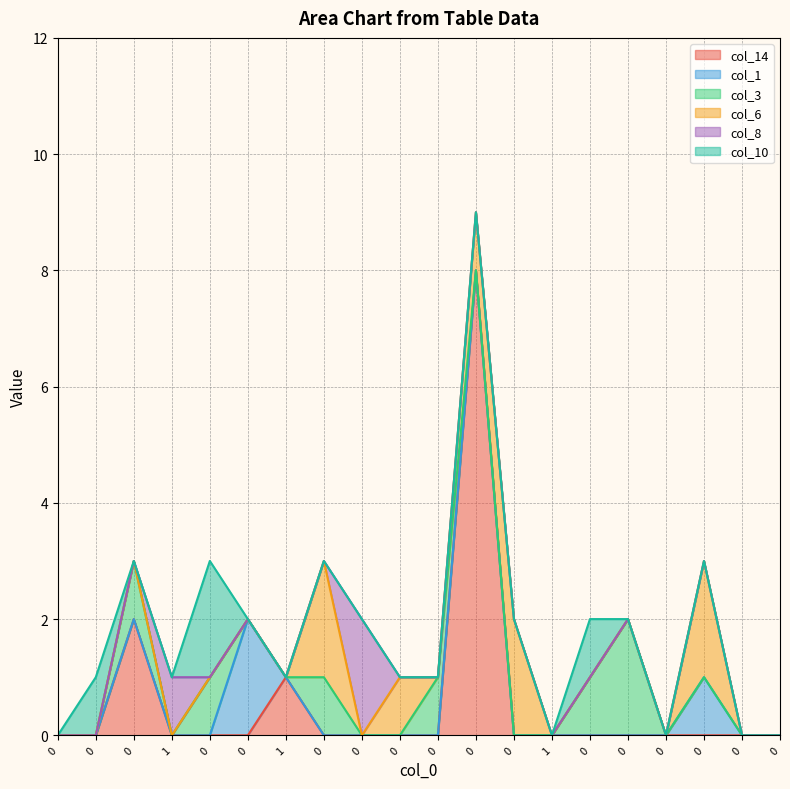

What is the sum of all col_10 values?

4